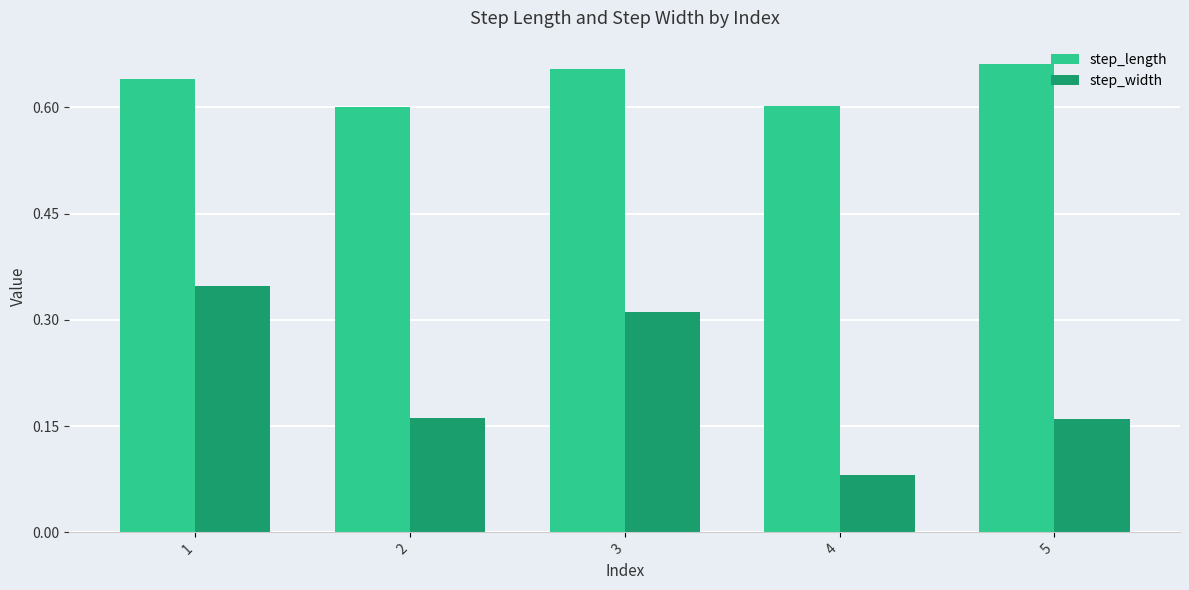

Which category has the lowest value across all series?

4